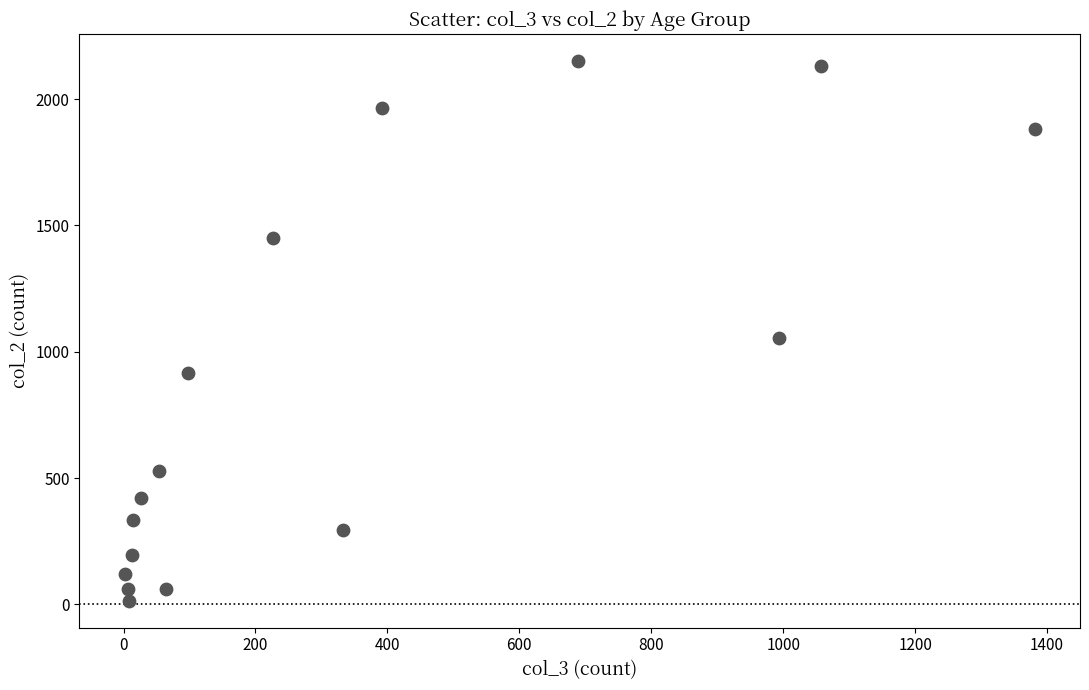

What Y value in the scatter plot is closest to 1083?

1053